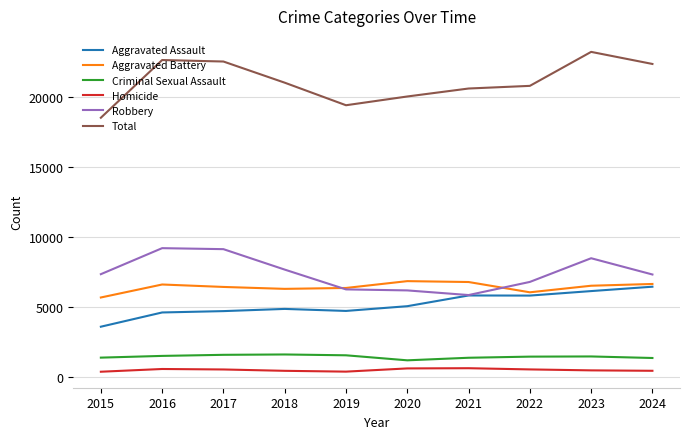

What are all the series names shown in the legend?

Aggravated Assault, Aggravated Battery, Criminal Sexual Assault, Homicide, Robbery, Total